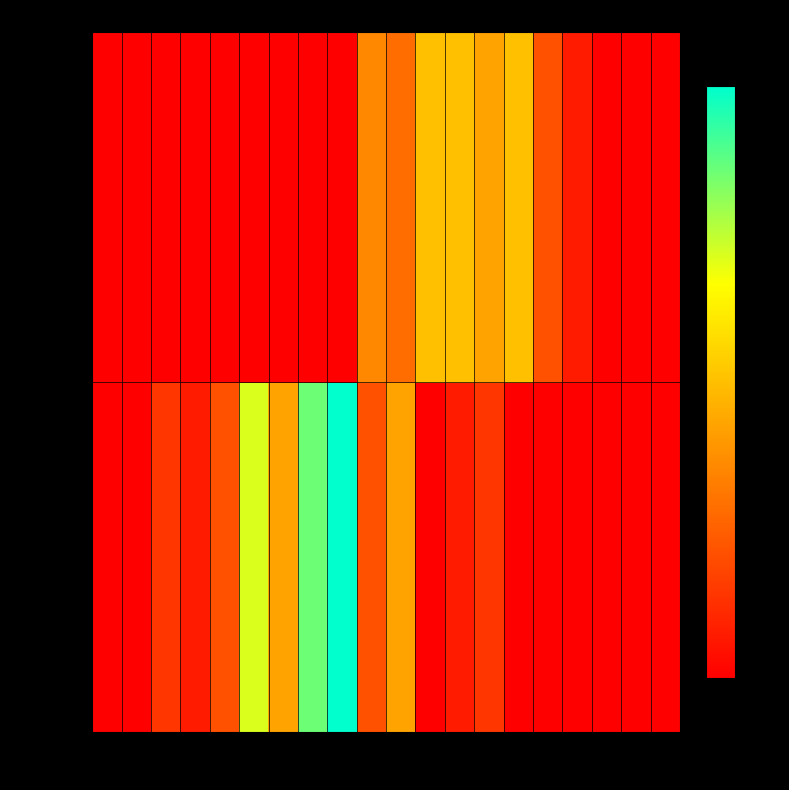

Reading right to left, extract all data points from this chart.

Grade 0: 95=0	90=0	85=0	80=0	75=0	70=0	65=2	60=1	55=0	50=6	45=3	40=14	35=12	30=6	25=10	20=3	15=1	10=2	5=0	0=0
Grade 1: 95=0	90=0	85=0	80=1	75=3	70=7	65=6	60=7	55=7	50=4	45=5	40=0	35=0	30=0	25=0	20=0	15=0	10=0	5=0	0=0